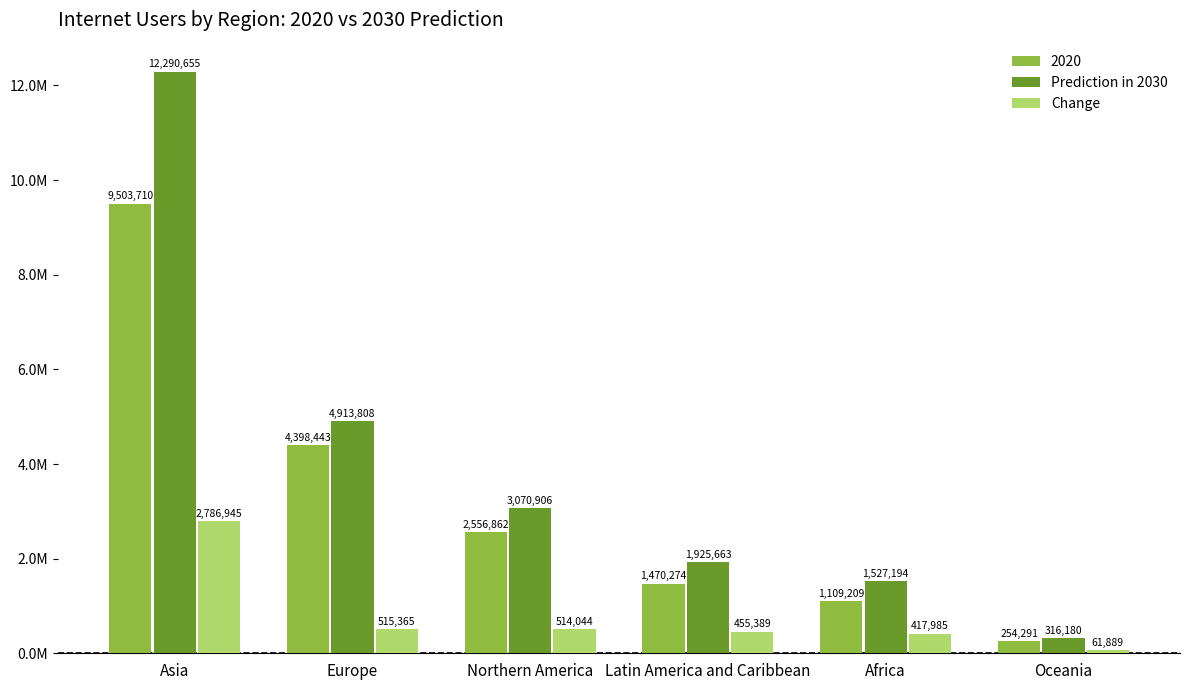

What is the difference between the highest and lowest values at Asia?

9503710